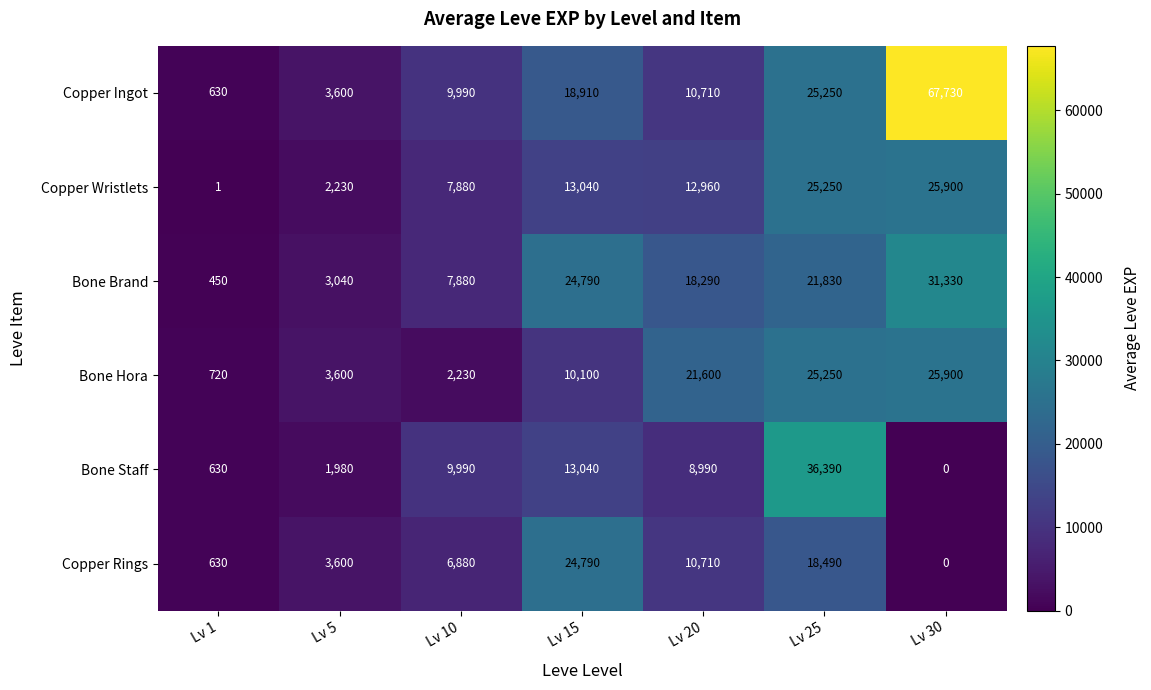

What is the sum of the Bone Brand values at Lv 25 and Lv 30?

53160